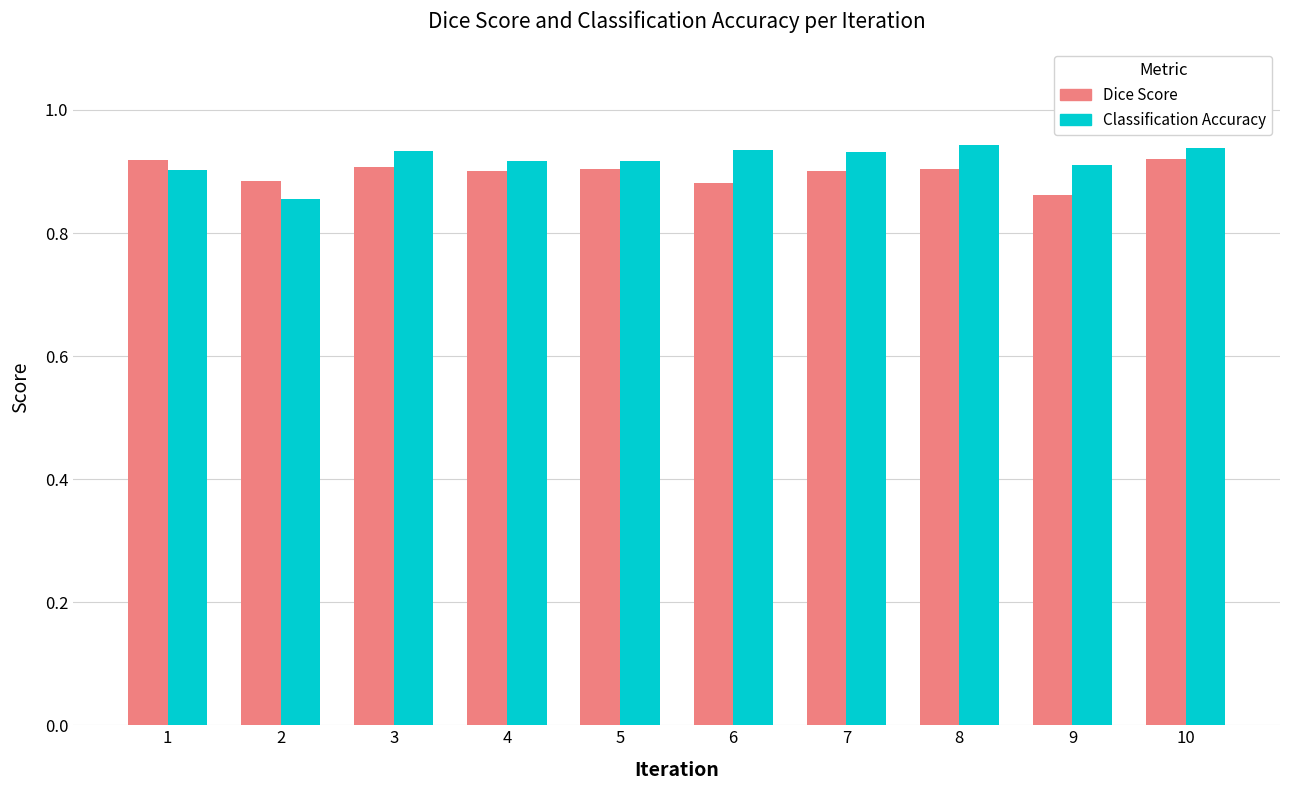

The Classification Accuracy series shows 0.9 at 1. True or false?

True